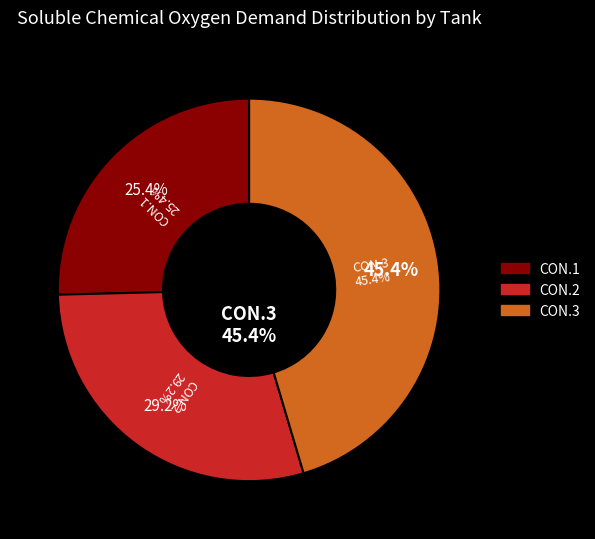

How many segments does this pie chart have?

3